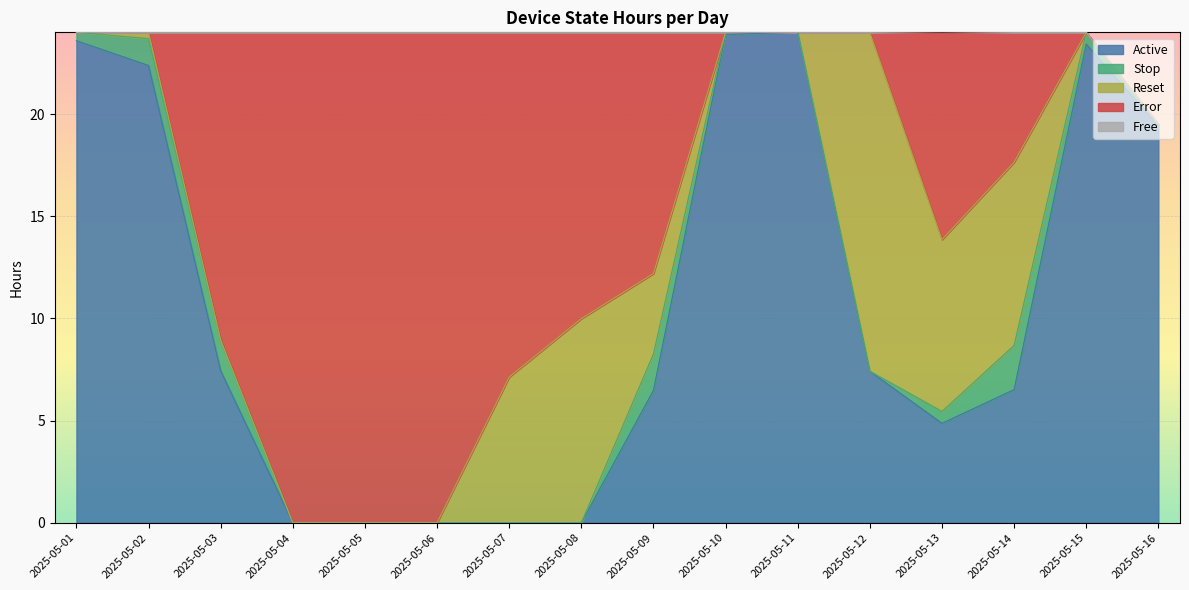

True or false: Error has more than 1 points higher than both neighbors.

False